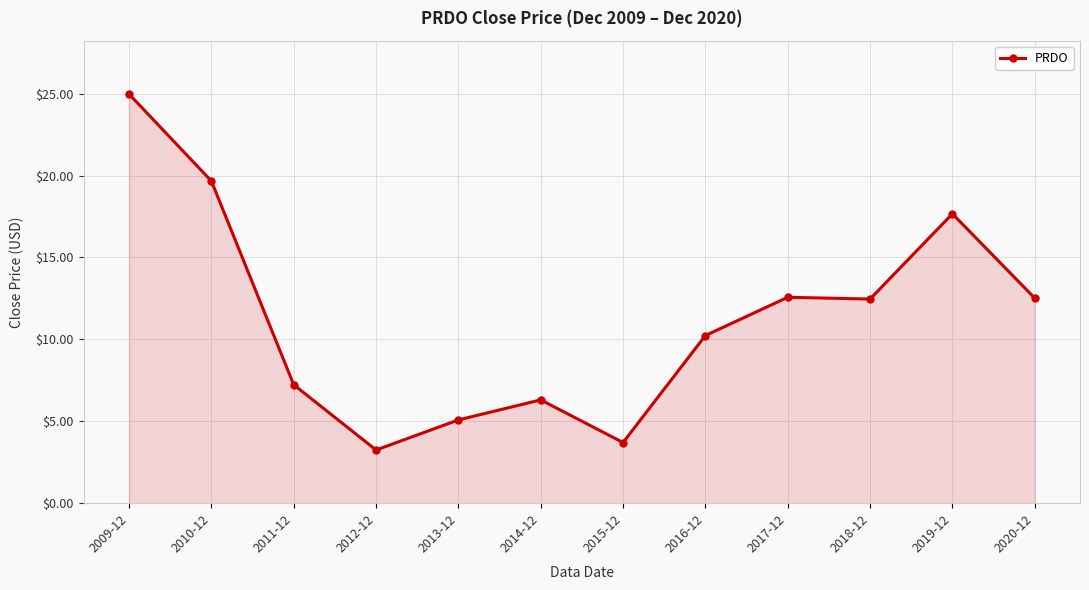

The value at 2014-12 is 3.6. True or false?

False